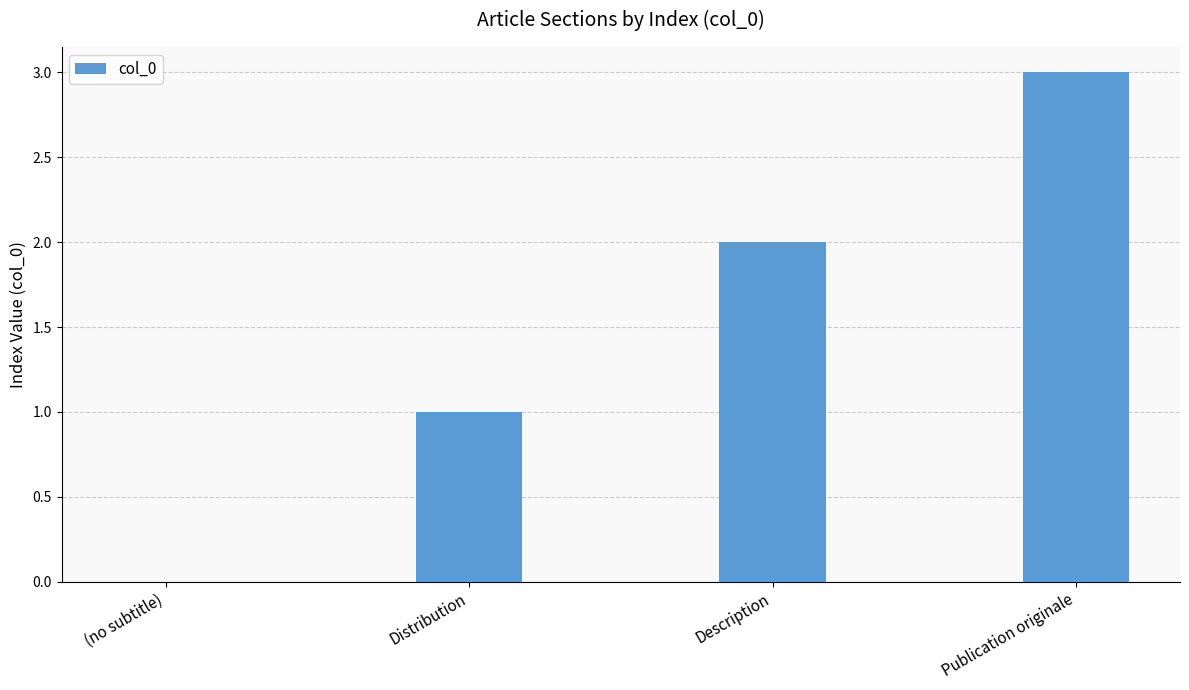

What is the ratio of the value at Distribution to the value at Description?

0.5